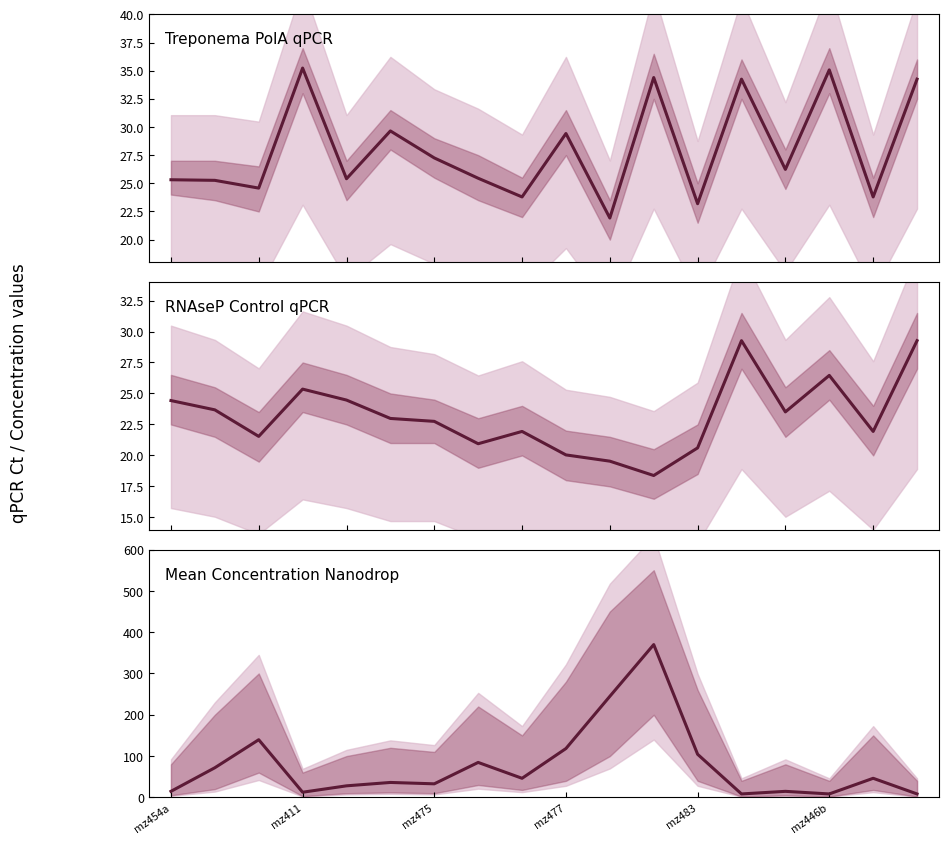

What is the average value of the Mean Concentration Nanodrop series?

77.1